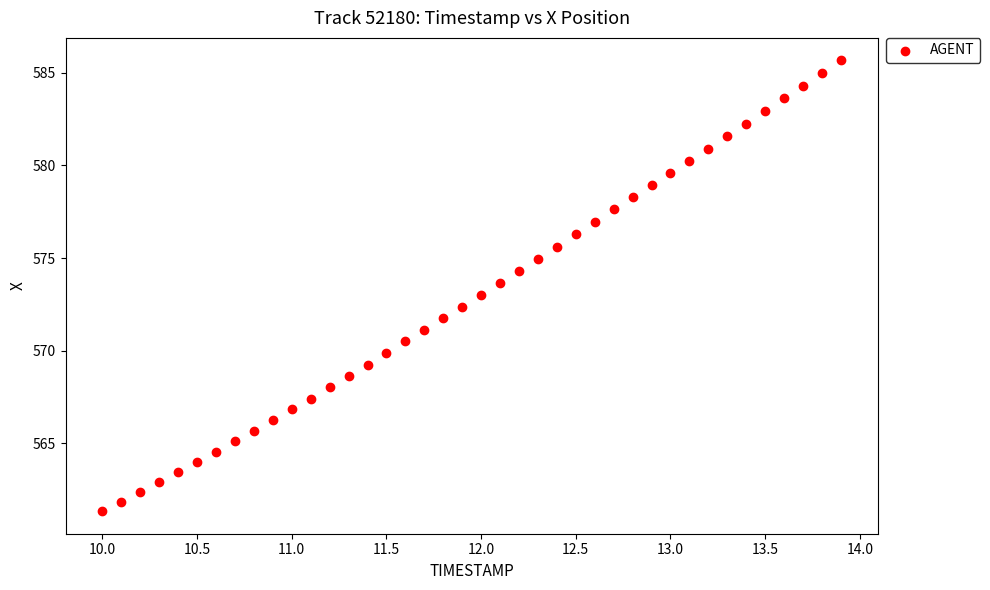

What is the range of Y values (max minus min)?

24.3